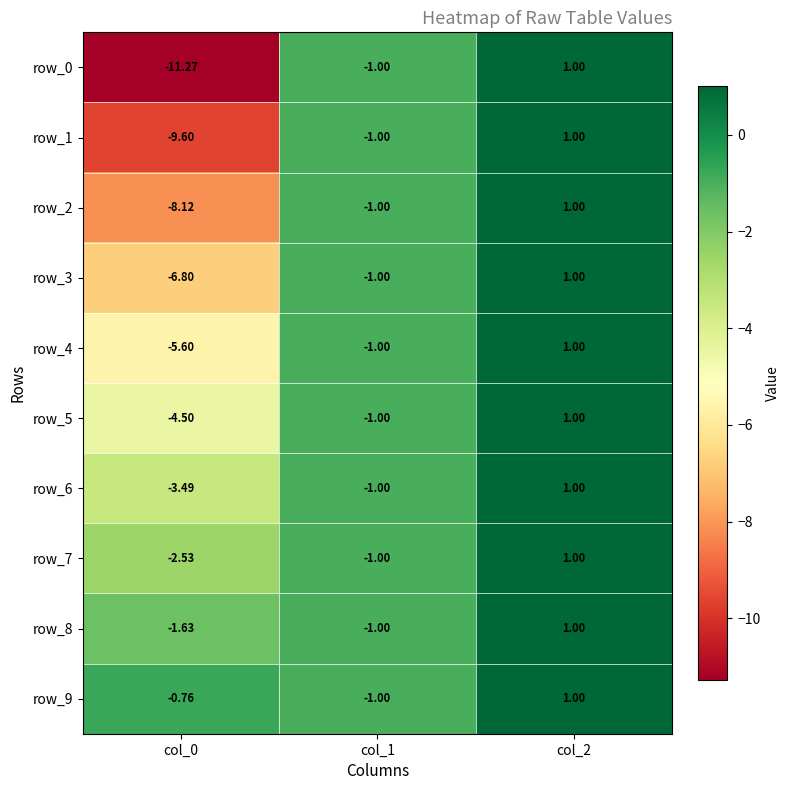

Which series has the largest range (max minus min)?

row_0